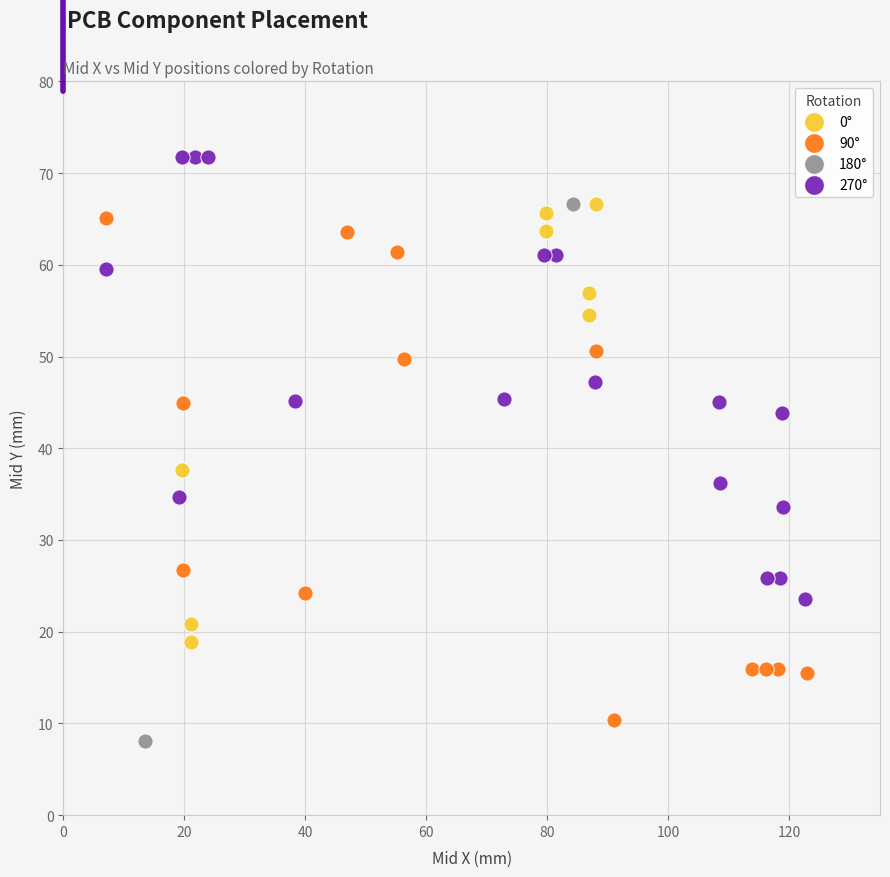

What are all the series names shown in the legend?

0°, 90°, 180°, 270°